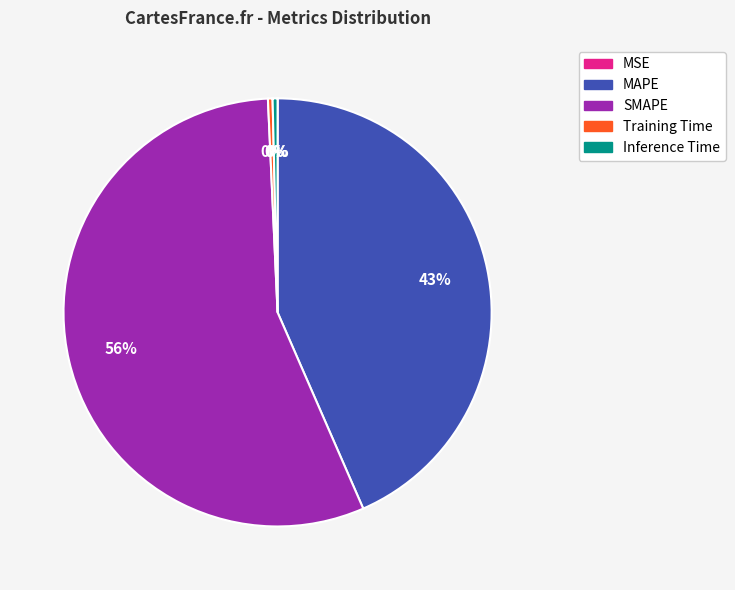

What is the majority slice?

SMAPE